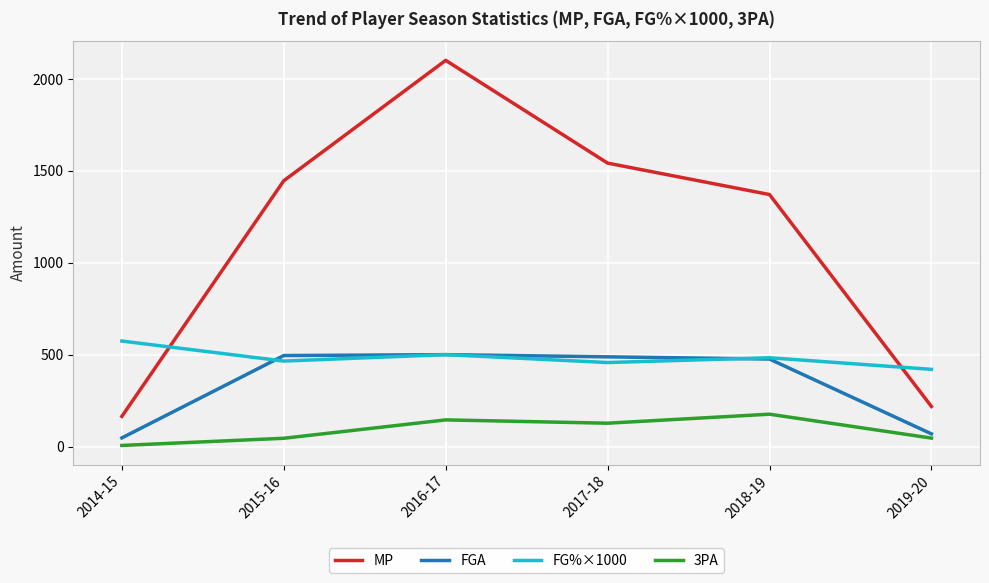

The MP series shows 164 at 2014-15. True or false?

True